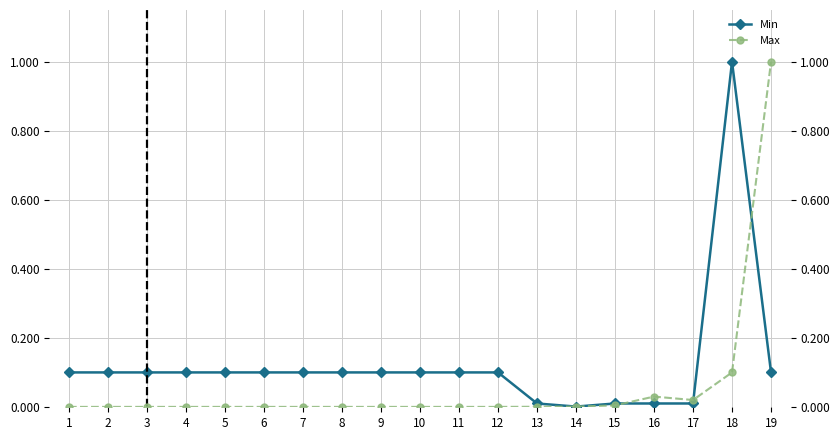

At which category does the chart reach its peak across all series?

18